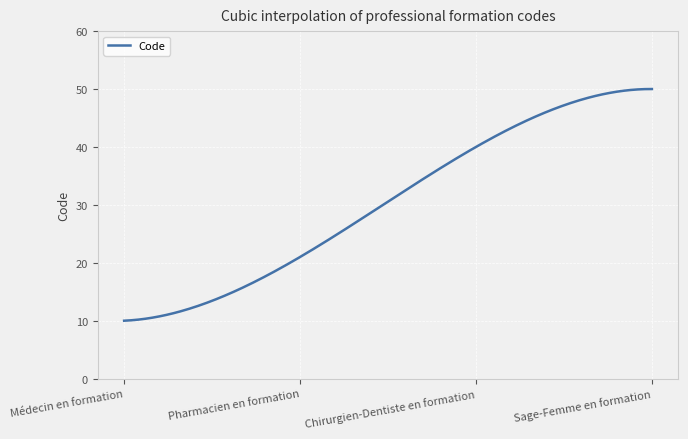

What is the greatest value displayed?

50.0